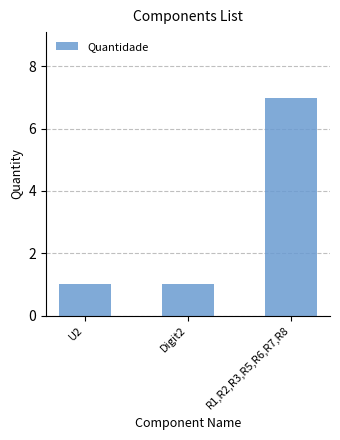

What is the minimum value shown in the chart?

1